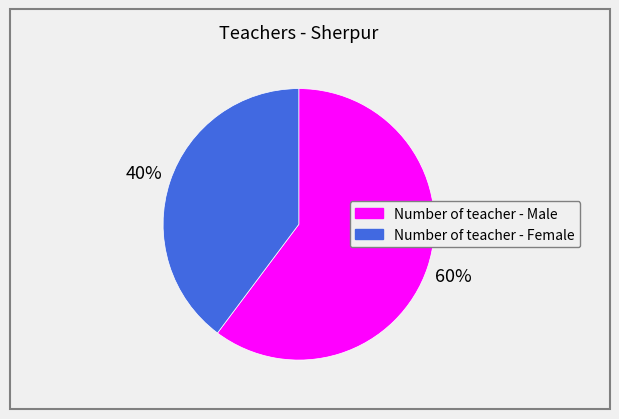

Rank the categories by value from lowest to highest.

Number of teacher - Female, Number of teacher - Male